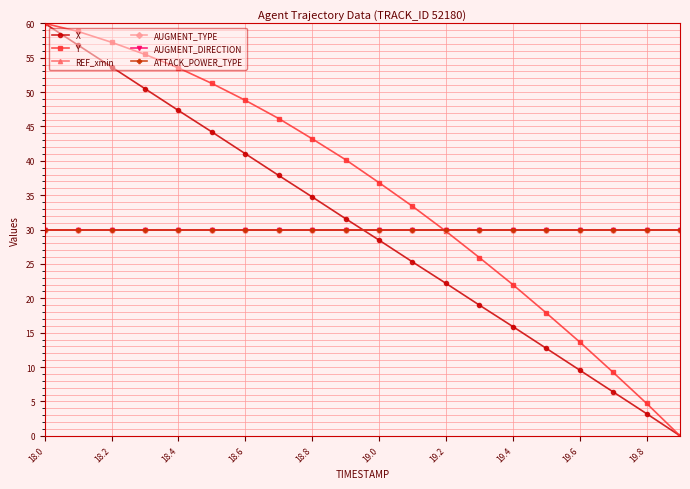

True or false: X and ATTACK_POWER_TYPE intersect in this chart.

True